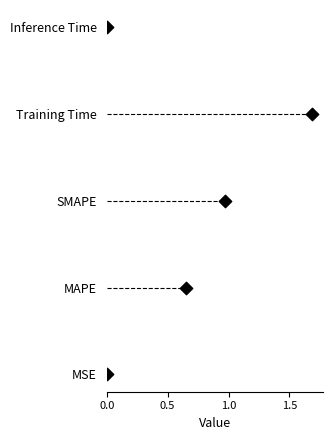

What is the change in value from 0.0 to 1.5?

+3